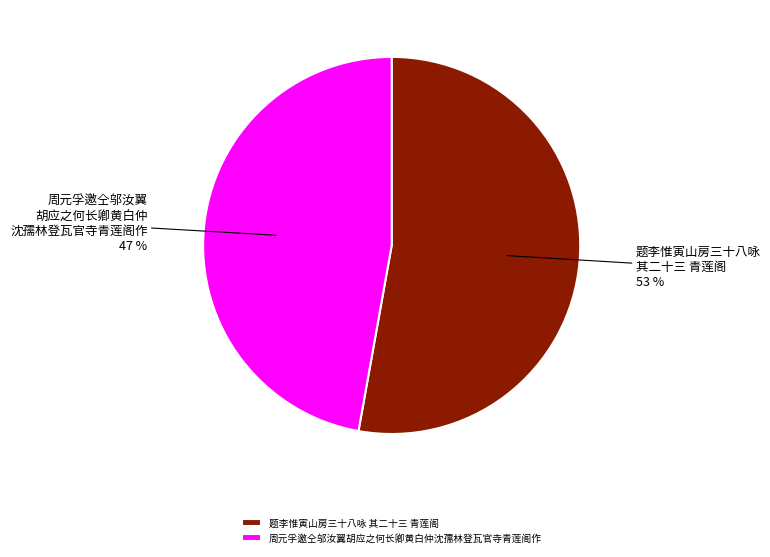

Between 周元孚邀仝邬汝翼胡应之何长卿黄白仲沈孺林登瓦官寺青莲阁作 and 题李惟寅山房三十八咏 其二十三 青莲阁, which is larger?

题李惟寅山房三十八咏 其二十三 青莲阁